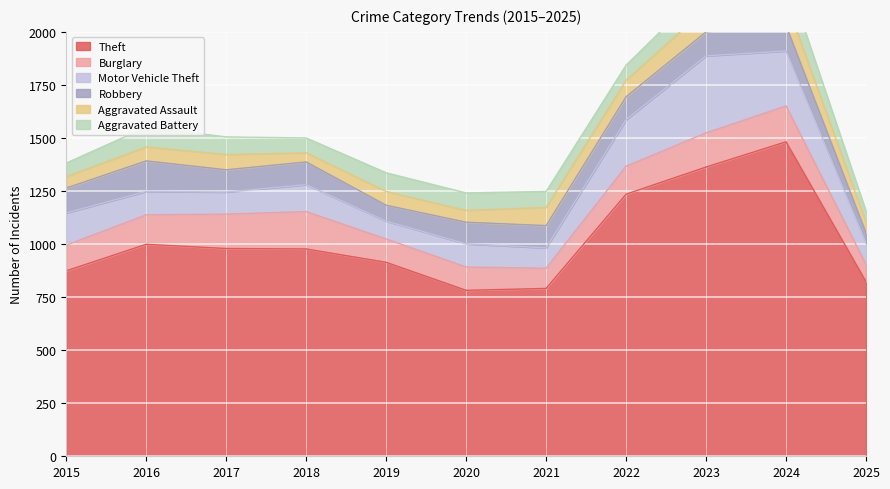

How many lines are shown in the chart?

6